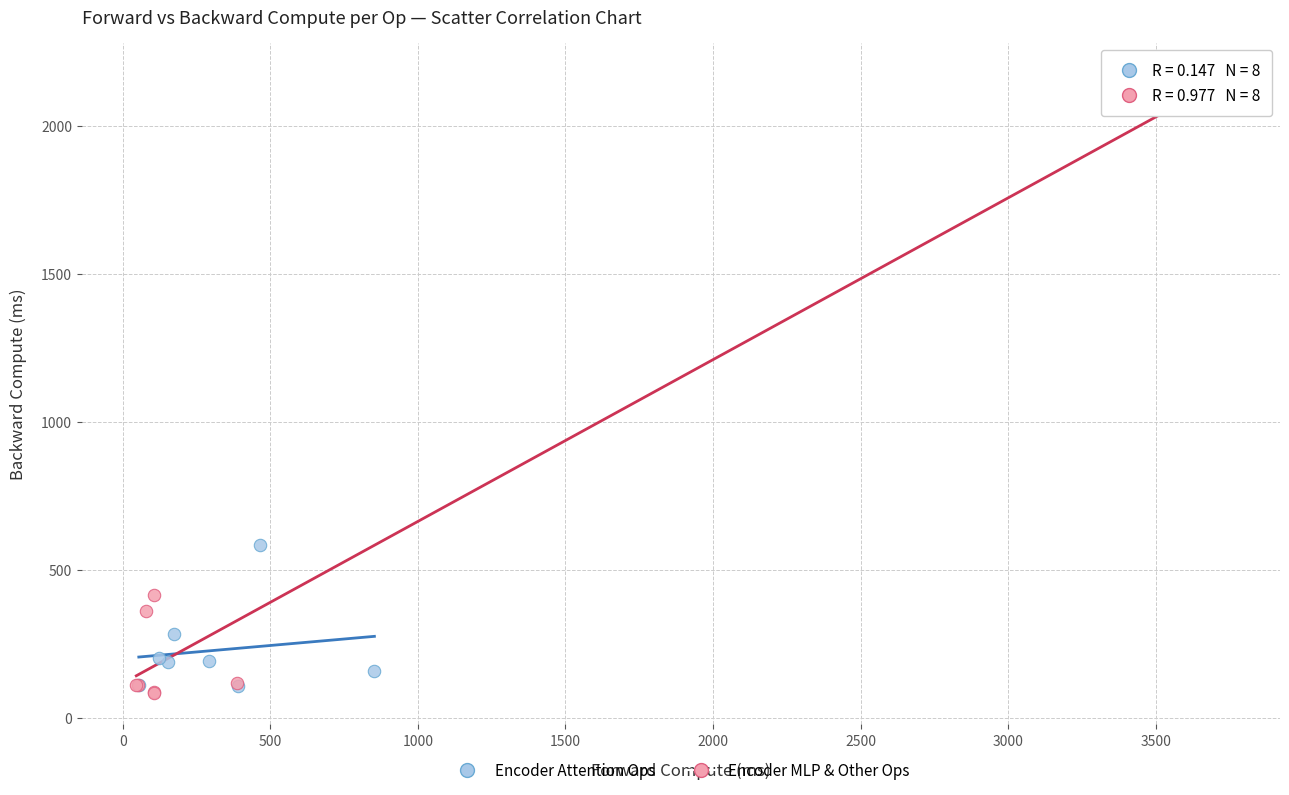

Which series has the widest spread of Y values?

Encoder MLP & Other Ops